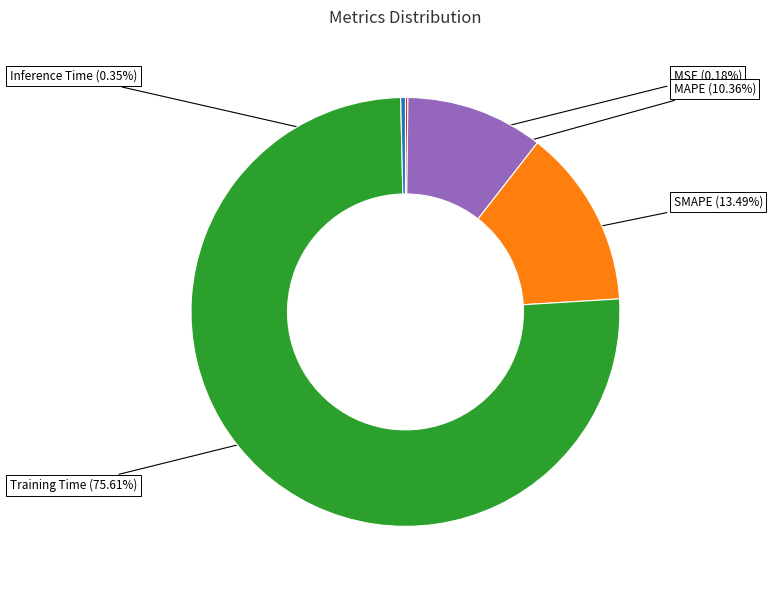

Which slice is the largest?

Training Time